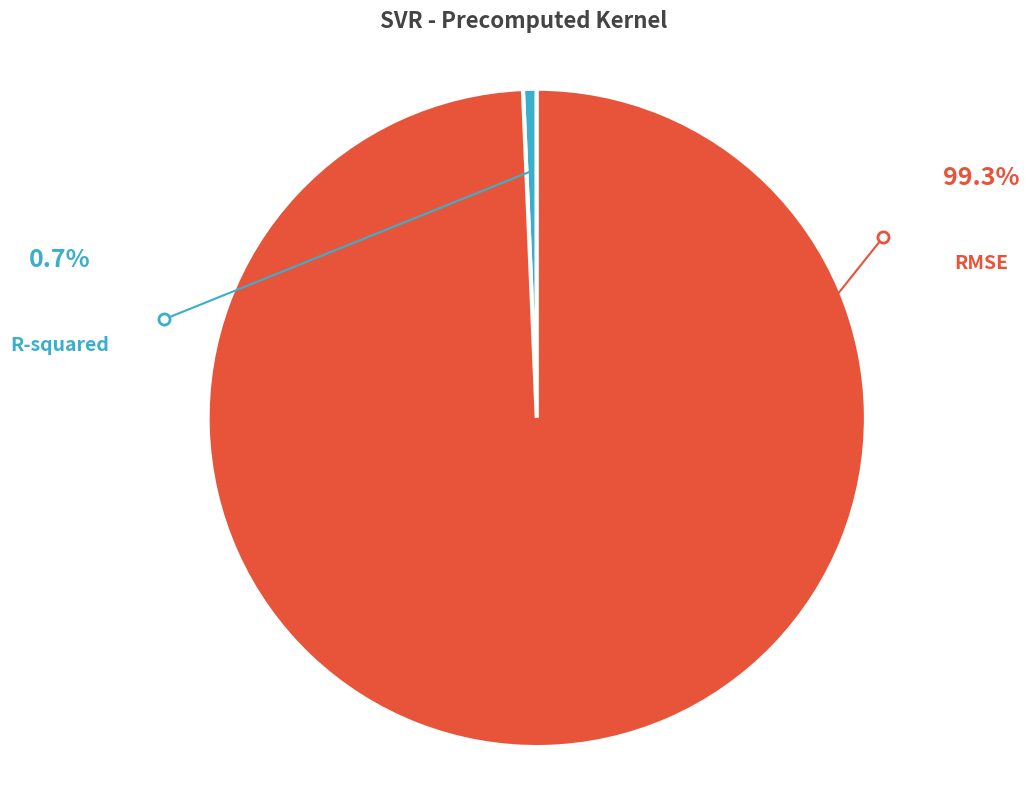

Does any single category account for the majority?

Yes